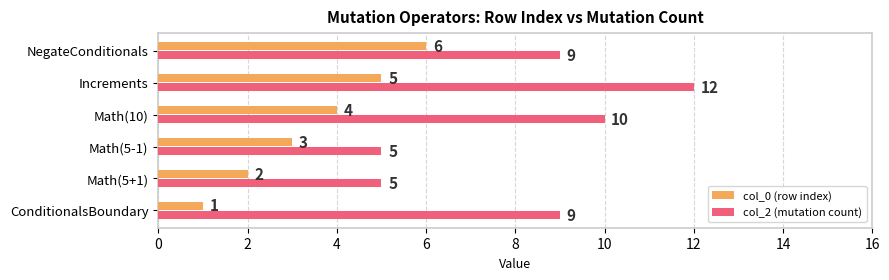

What are all the series names shown in the legend?

col_0 (row index), col_2 (mutation count)